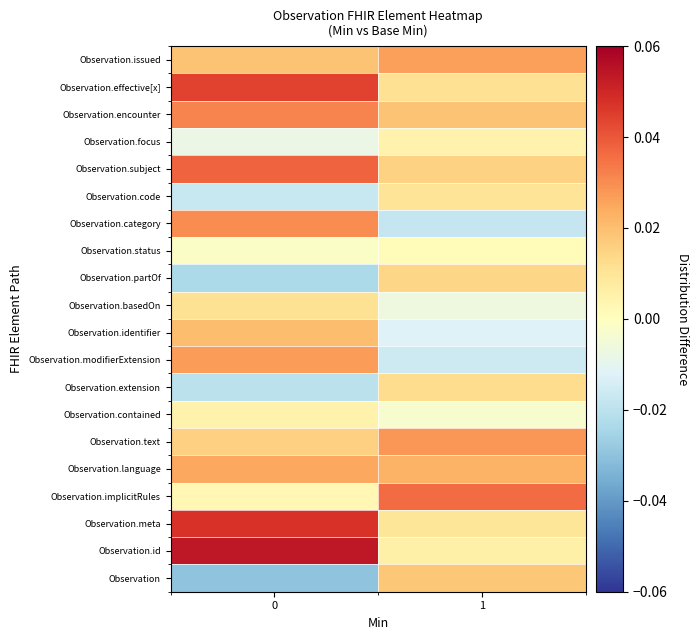

Reading left to right, what are all the values shown in this chart?

row_0: -0.0	0.0
row_1: 0.1	0.0
row_2: 0.0	0.0
row_3: 0.0	0.0
row_4: 0.0	0.0
row_5: 0.0	0.0
row_6: 0.0	-0.0
row_7: -0.0	0.0
row_8: 0.0	-0.0
row_9: 0.0	-0.0
row_10: 0.0	-0.0
row_11: -0.0	0.0
row_12: -0.0	0.0
row_13: 0.0	-0.0
row_14: -0.0	0.0
row_15: 0.0	0.0
row_16: -0.0	0.0
row_17: 0.0	0.0
row_18: 0.0	0.0
row_19: 0.0	0.0